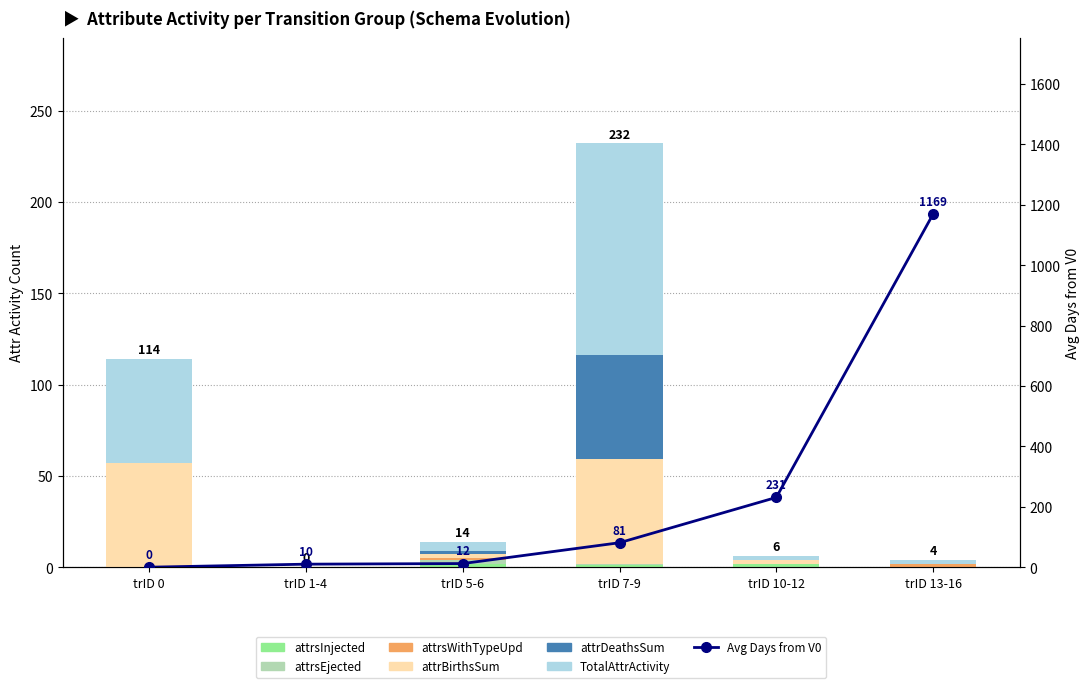

Where is attrDeathsSum nearest to the value 28?

trID 5-6